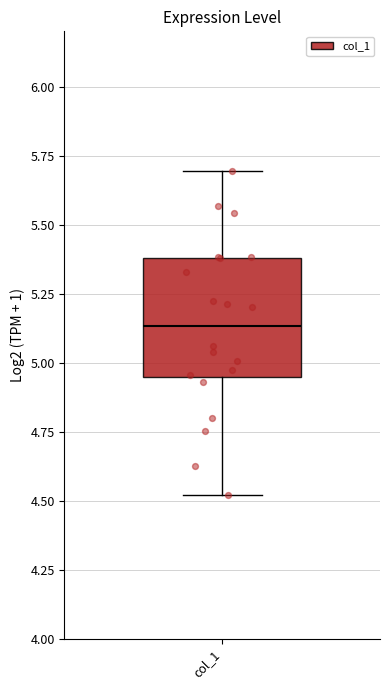

Read this box plot against the y-axis: the position of the median line, the range covered by the box, and the ends of both whiskers. The values are not printed on the chart, so give them approximately, as read against the axis.

median 5.15, box 4.95 to 5.40, whiskers 4.50 to 5.70